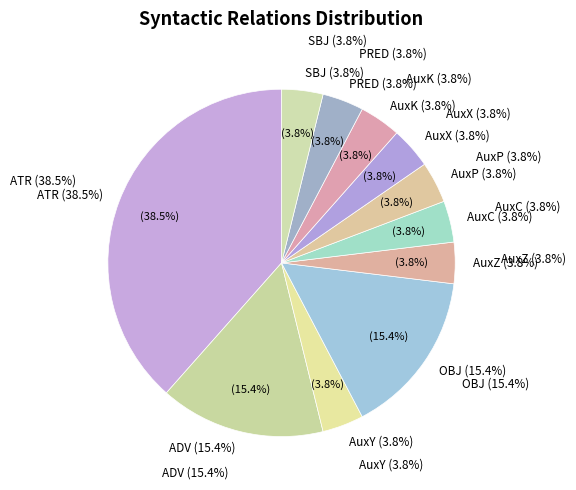

To the nearest percent, what percentage of the pie is PRED?

4%